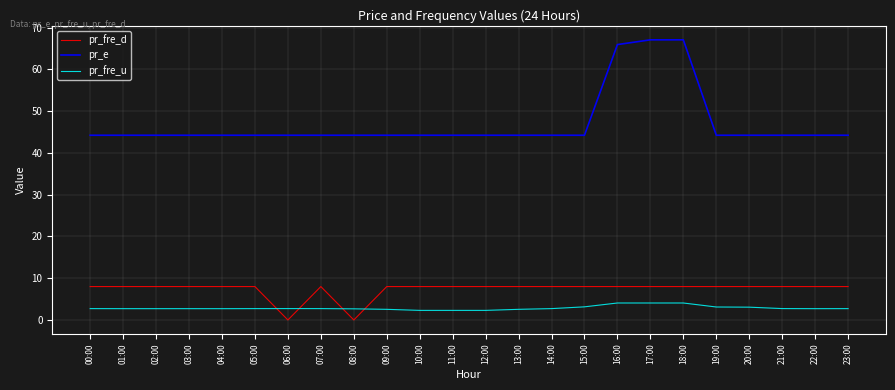

What position from the left is 19:00?

20